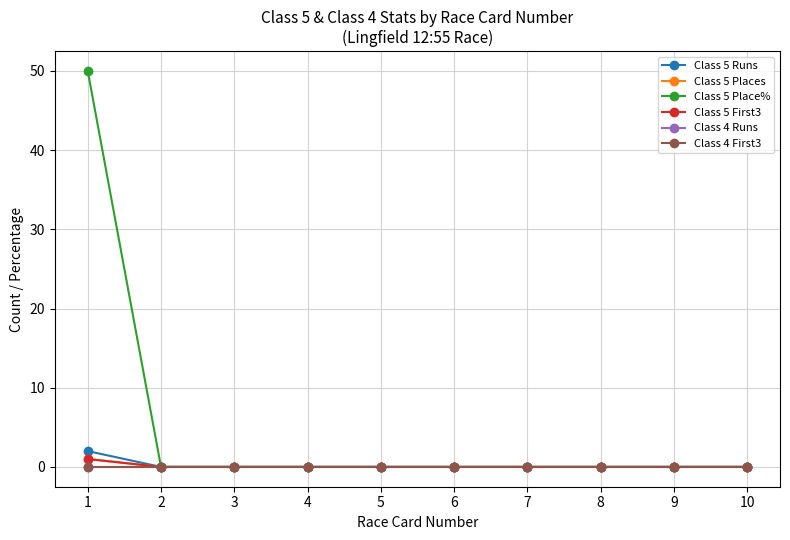

Where is Class 4 Runs nearest to the value 0?

1